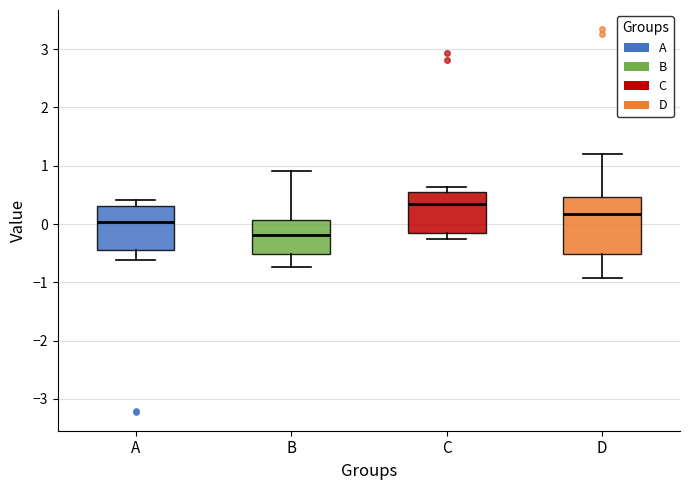

Where is the lower edge of the box for C on the y-axis? The values are not printed on the chart, so give them approximately, as read against the axis.

-0.1